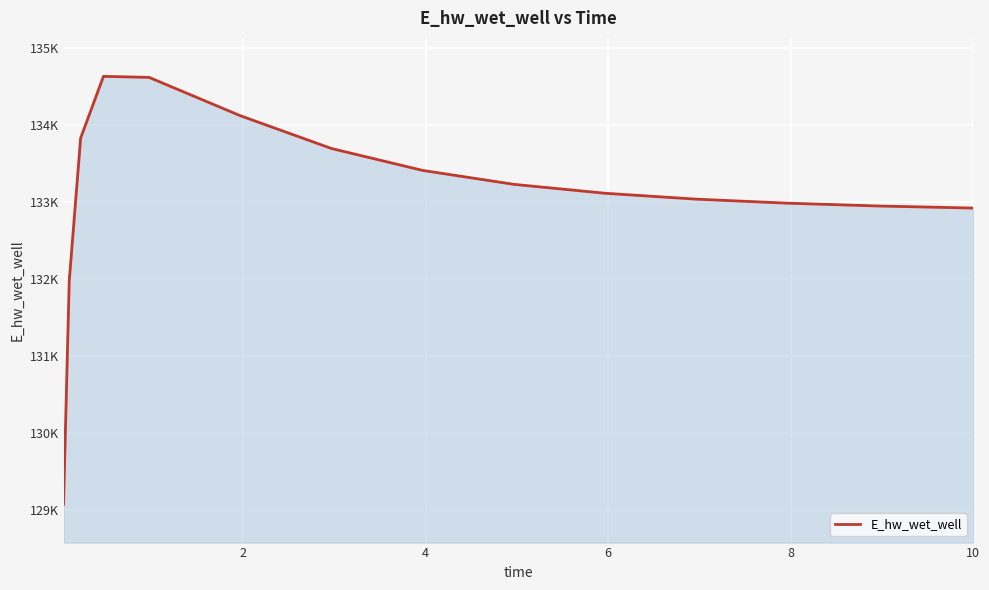

What is the value of the 13th point from the left?

132945.4